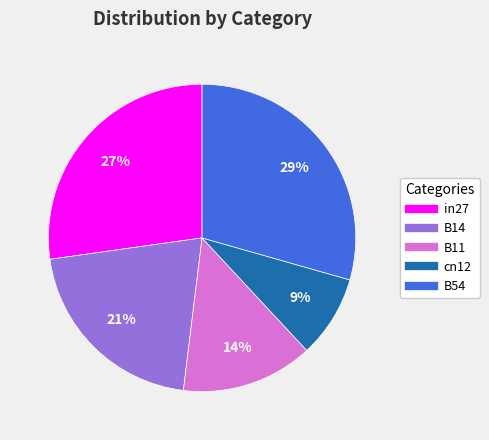

The B54 slice represents 43% of the pie. True or false?

False